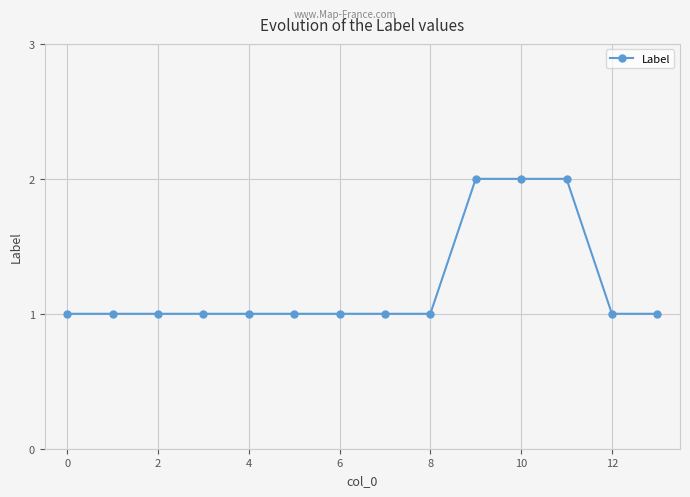

Reading right to left, extract all data points from this chart.

1	1	2	2	2	1	1	1	1	1	1	1	1	1